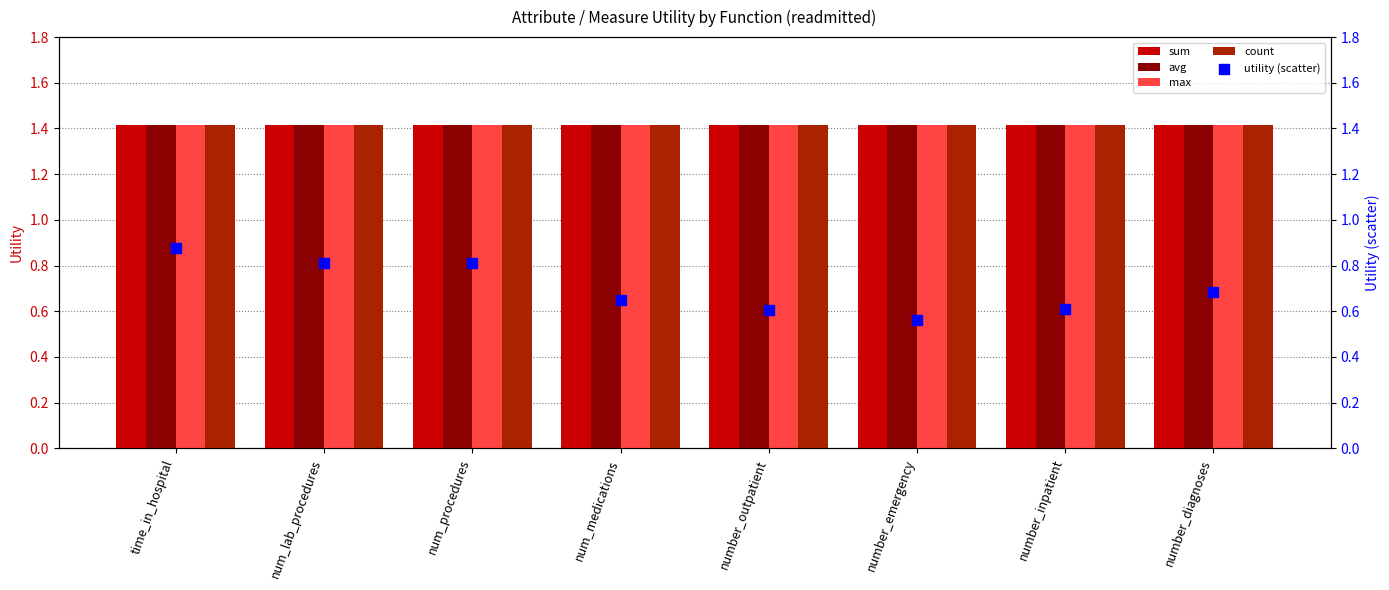

Is the value of count at number_inpatient greater than the value of max at number_emergency?

No